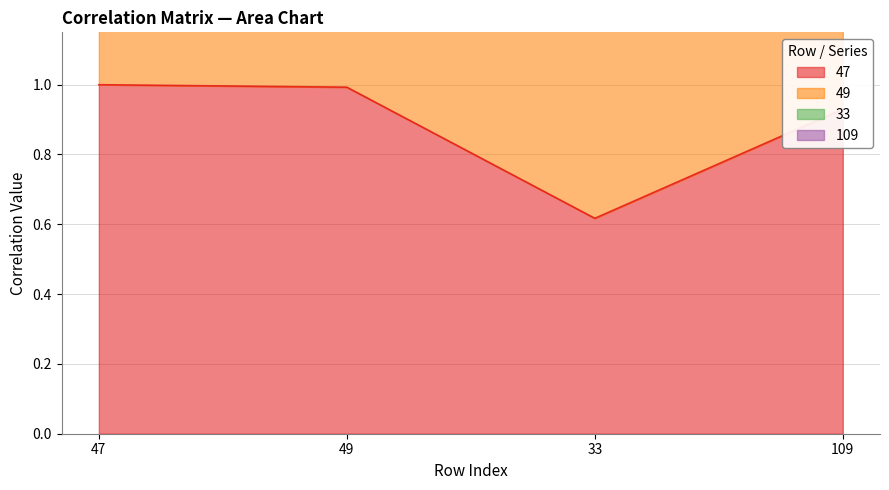

What is the sum of all 49 values?

7.2